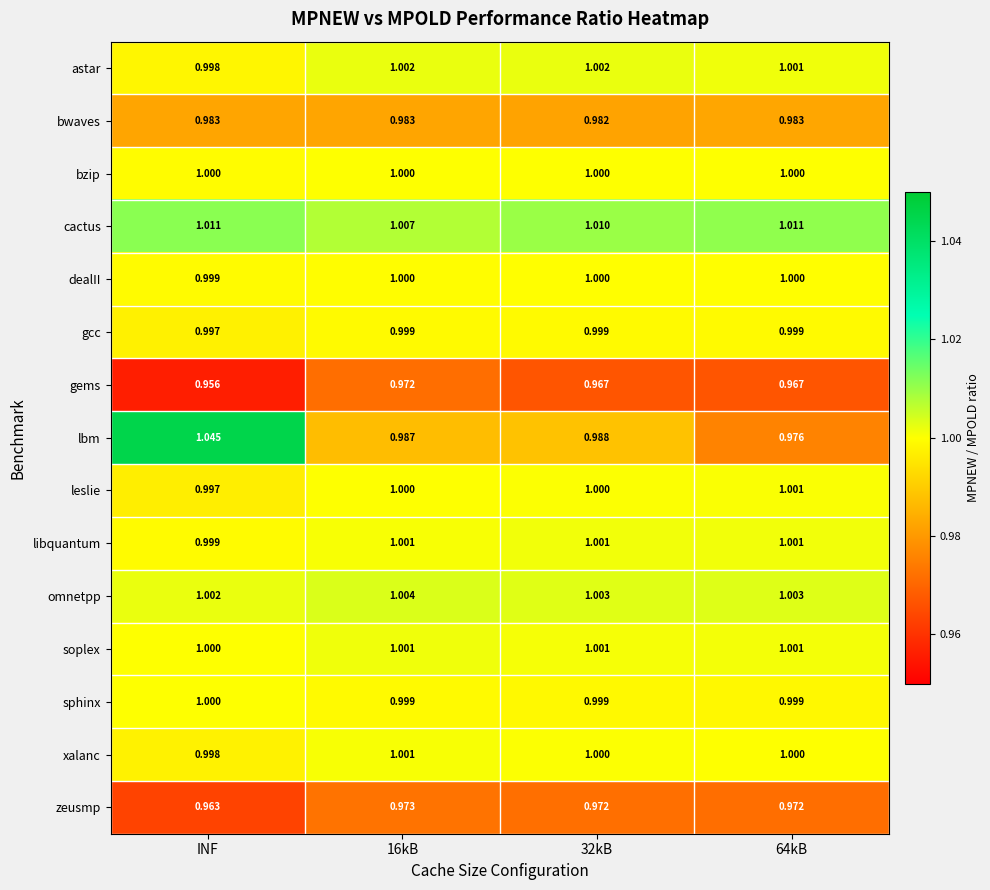

At how many categories does at least one series exceed 0?

4